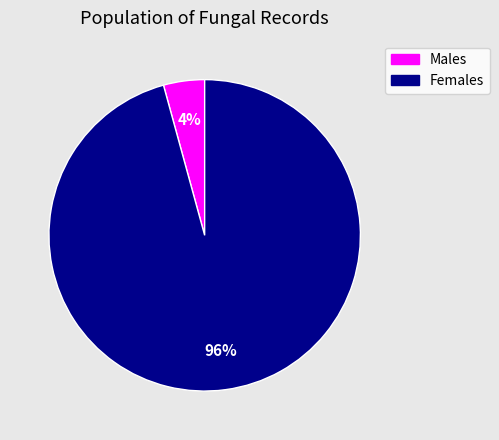

To the nearest percent, what portion does Males represent?

4%